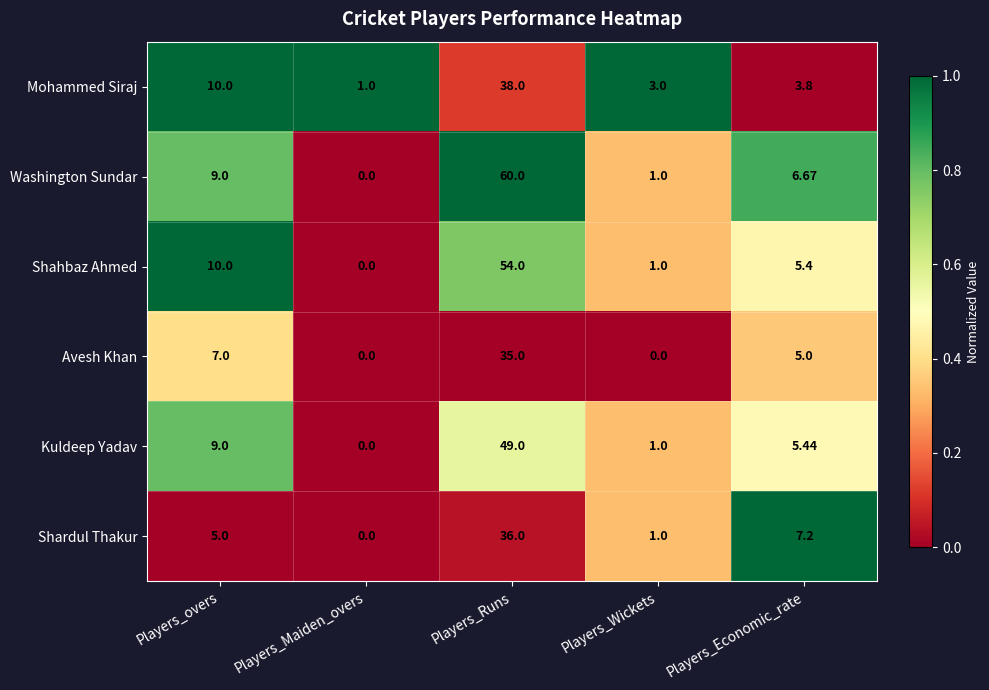

Which series changed the most between Players_Maiden_overs and Players_Wickets?

Mohammed Siraj